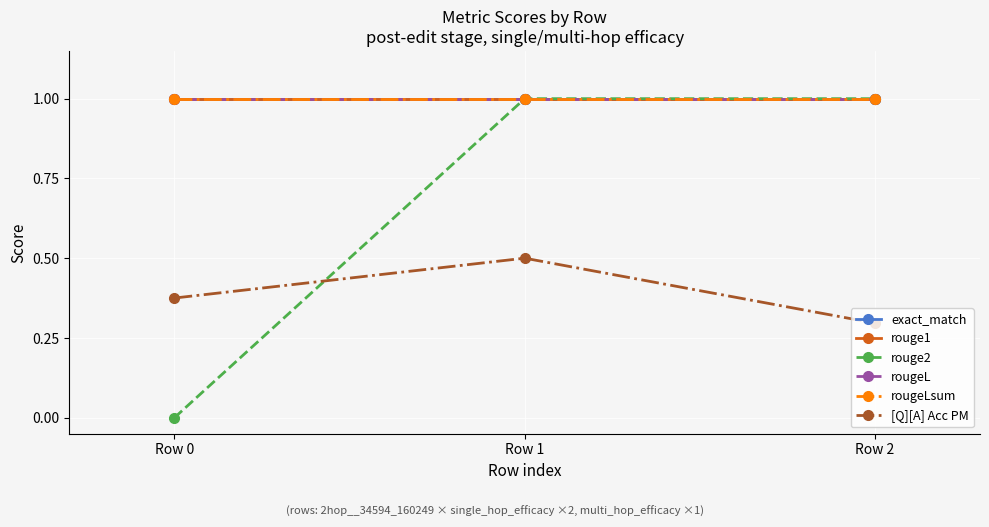

List the labels in order of exact_match value, largest first.

Row 0, Row 1, Row 2